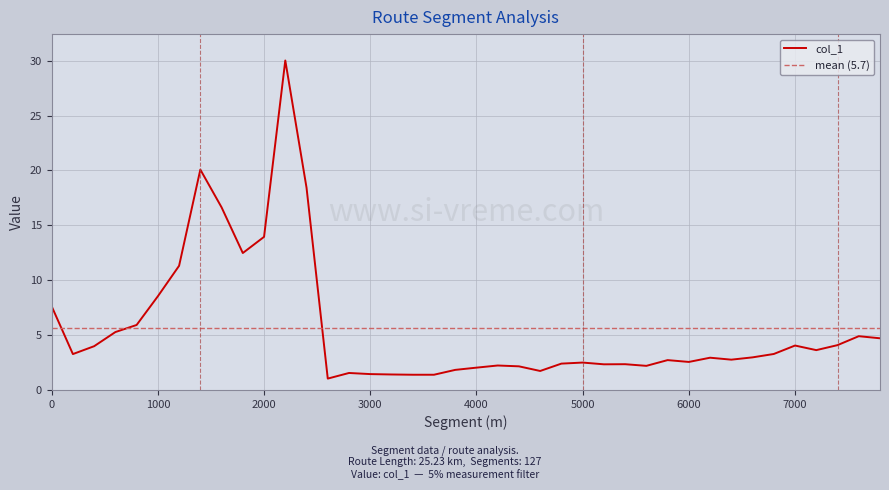

Reading left to right, transcribe all the data shown in this chart.

7.6	3.3	4.0	5.3	5.9	8.5	11.3	20.1	16.6	12.5	14.0	30.0	18.4	1.0	1.5	1.4	1.4	1.4	1.4	1.8	2.0	2.2	2.2	1.7	2.4	2.5	2.3	2.3	2.2	2.7	2.6	2.9	2.8	3.0	3.3	4.0	3.6	4.1	4.9	4.7